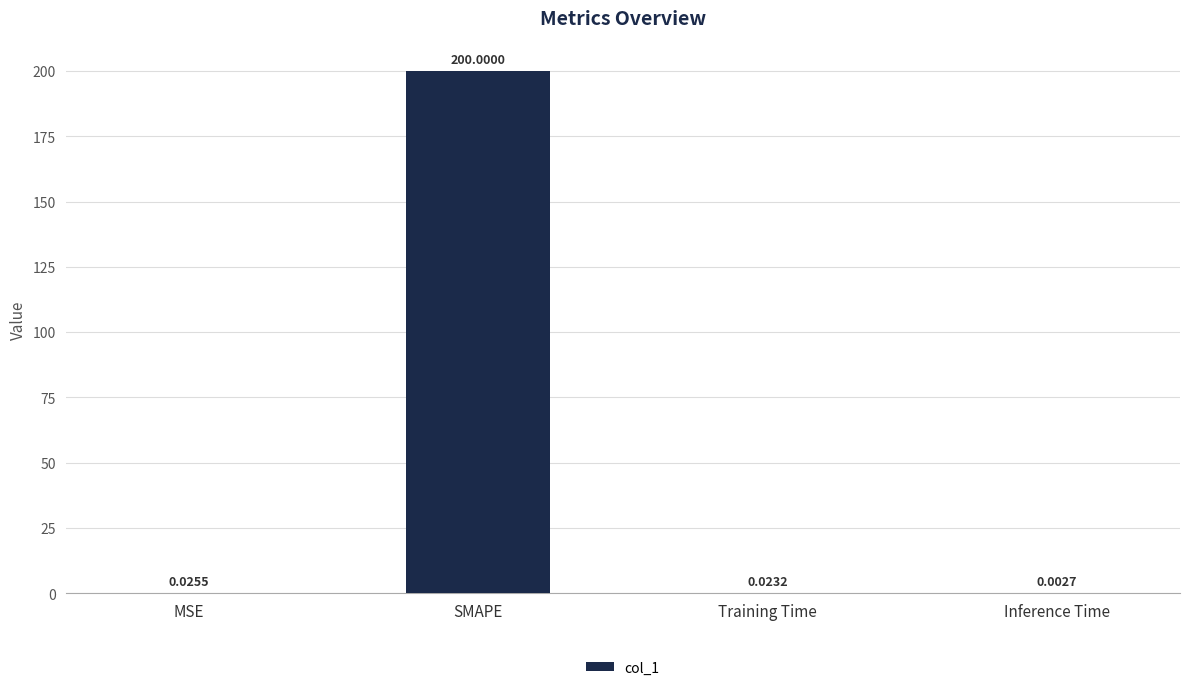

At which category does the chart reach its peak across all series?

SMAPE